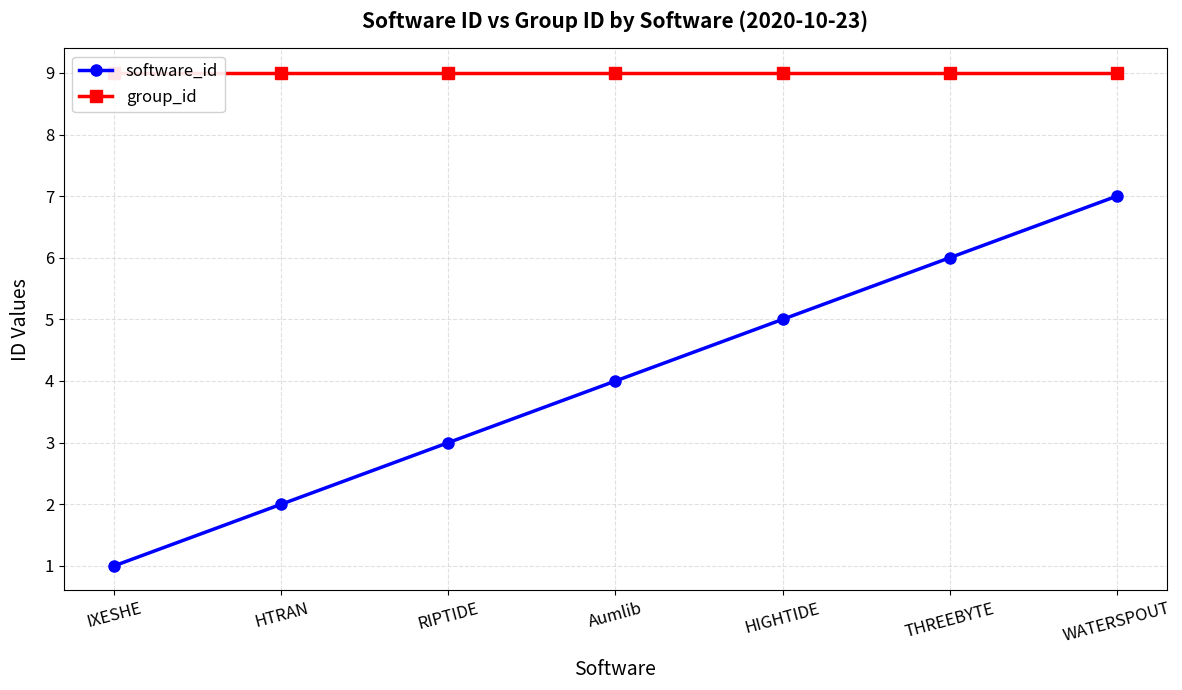

What is the average value of the software_id series?

4